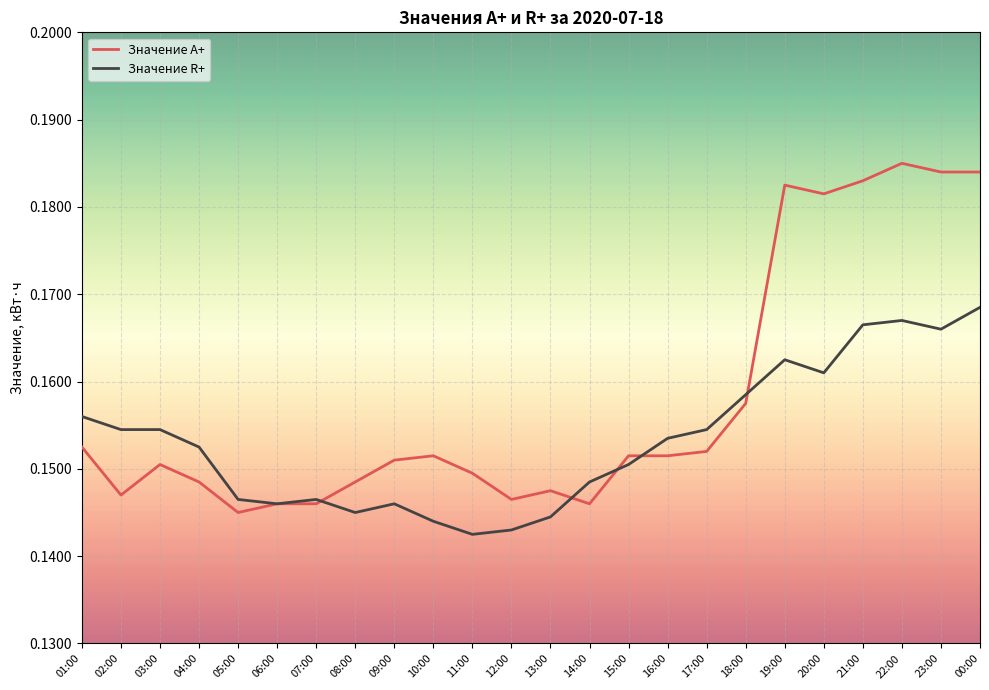

Which series has the largest range (max minus min)?

Значение A+